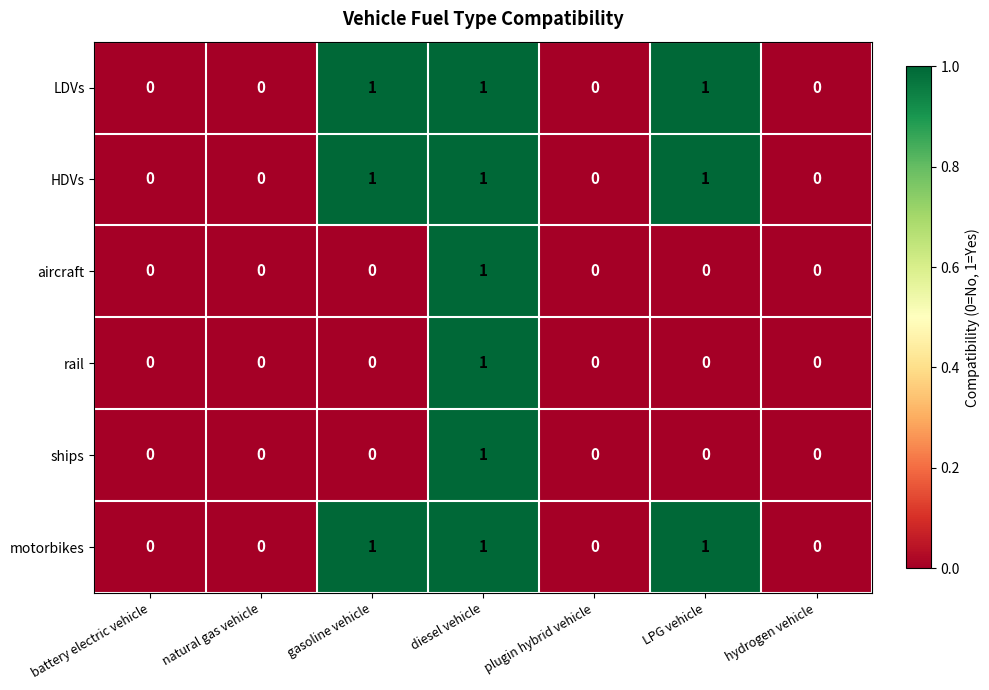

What is the total value across all series at diesel vehicle?

6